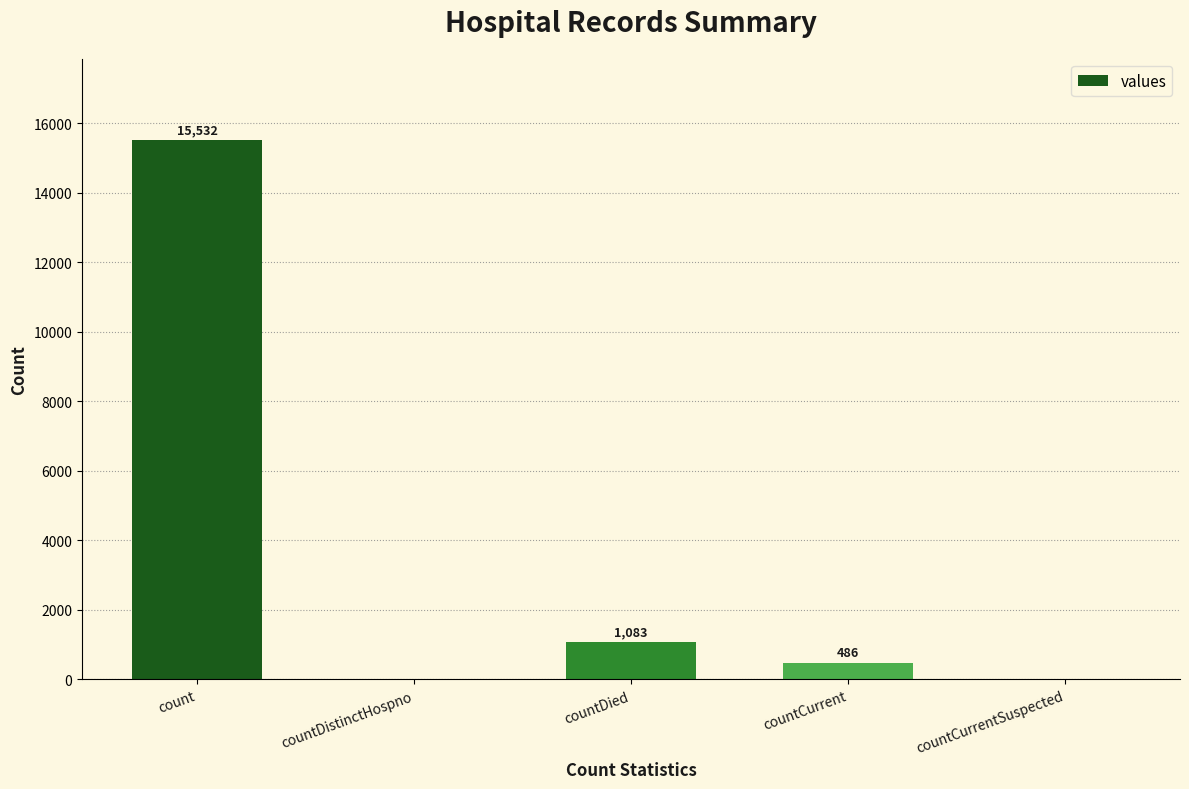

What is the greatest value displayed?

15532